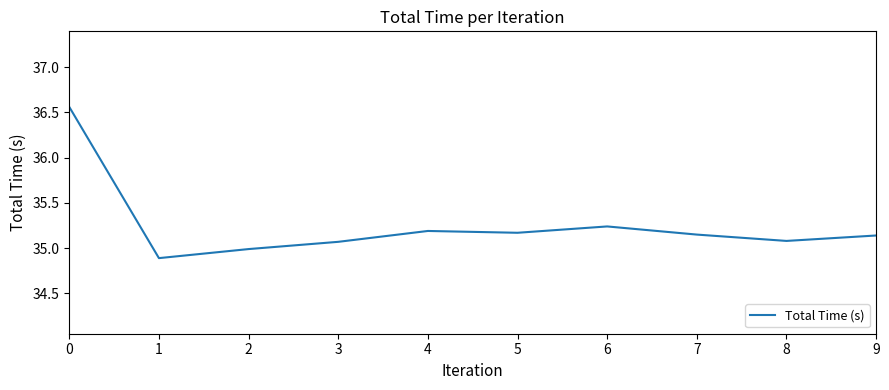

What value does the data have at 1?

34.9